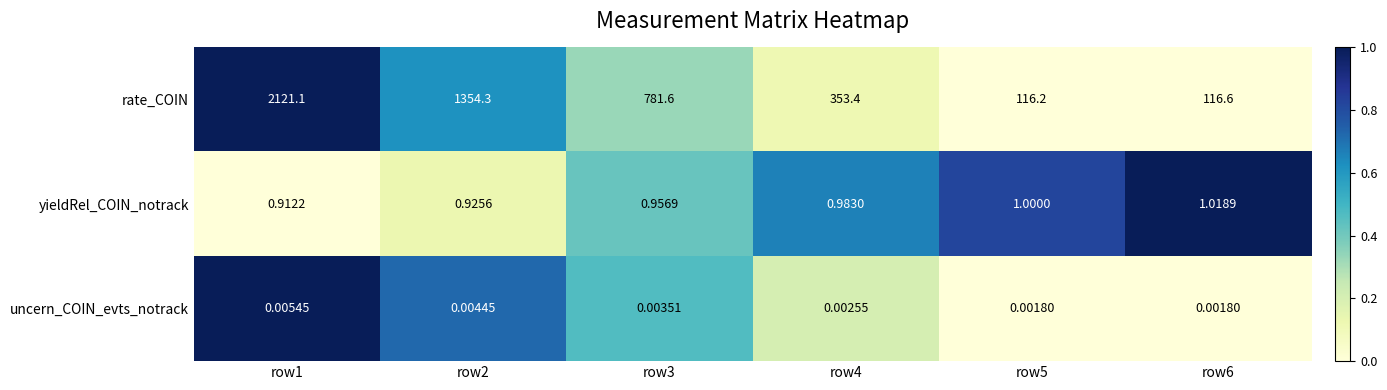

Which series has the widest spread of values?

rate_COIN